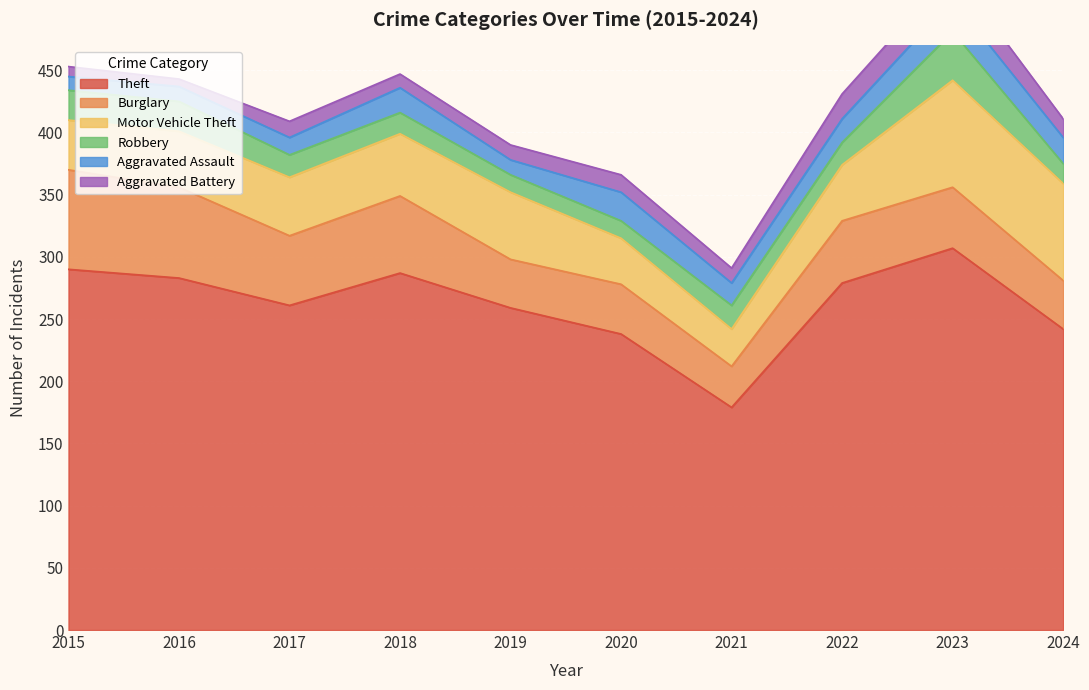

Which series has the largest total across all categories?

Theft